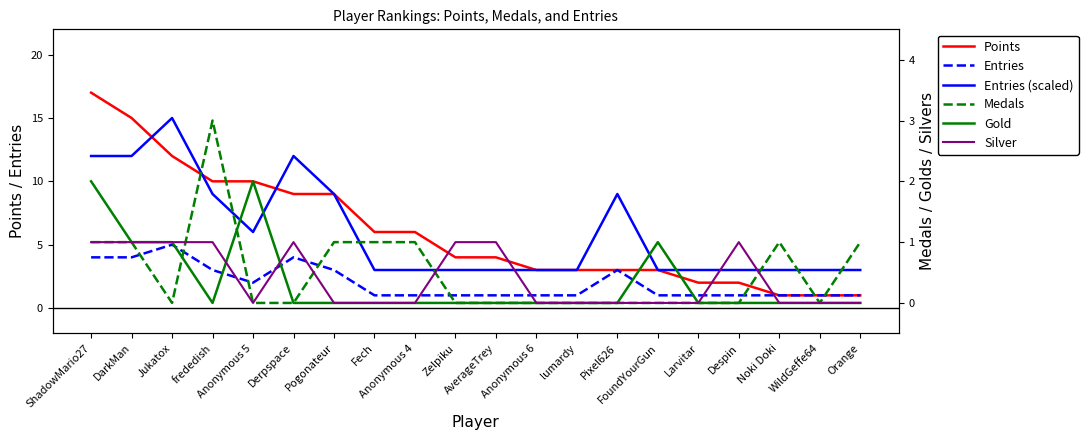

List the labels in order of Medals value, smallest first.

Jukatox, Anonymous 5, Derpspace, Zelpiku, AverageTrey, Anonymous 6, lumardy, Pixel626, FoundYourGun, Larvitar, Despin, WildGeffe64, ShadowMario27, DarkMan, Pogonateur, Fech, Anonymous 4, Noki Doki, Orange, frededish